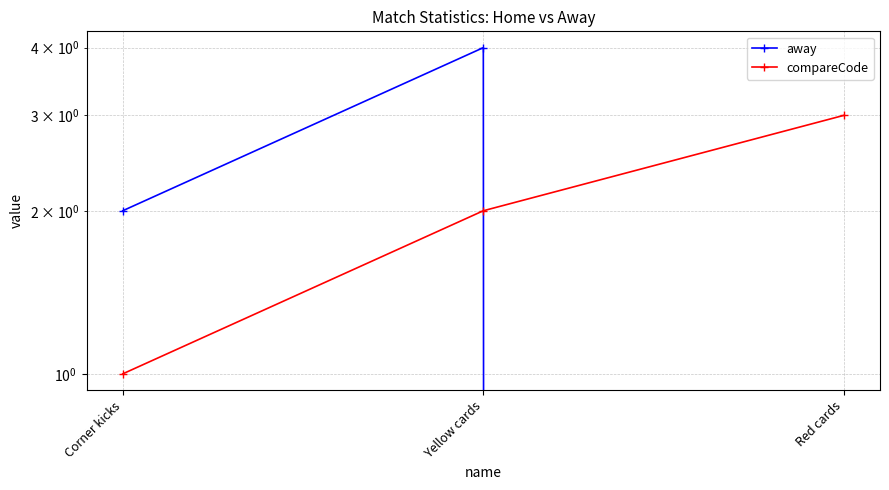

What value does the away series have at Yellow cards?

4